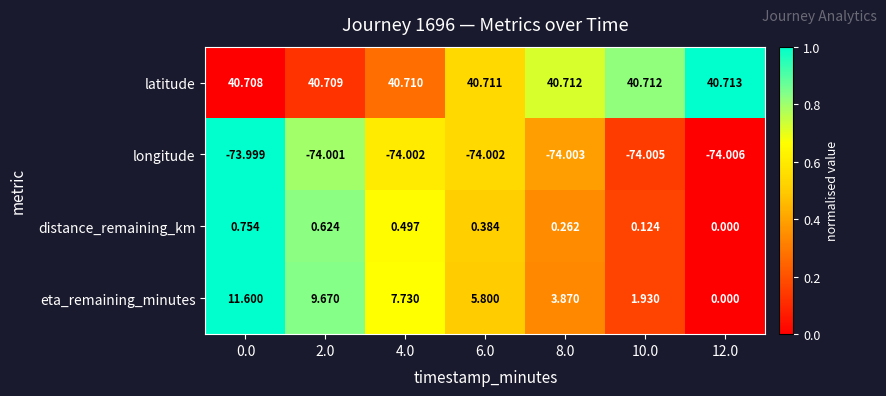

Which series has the largest total across all categories?

latitude